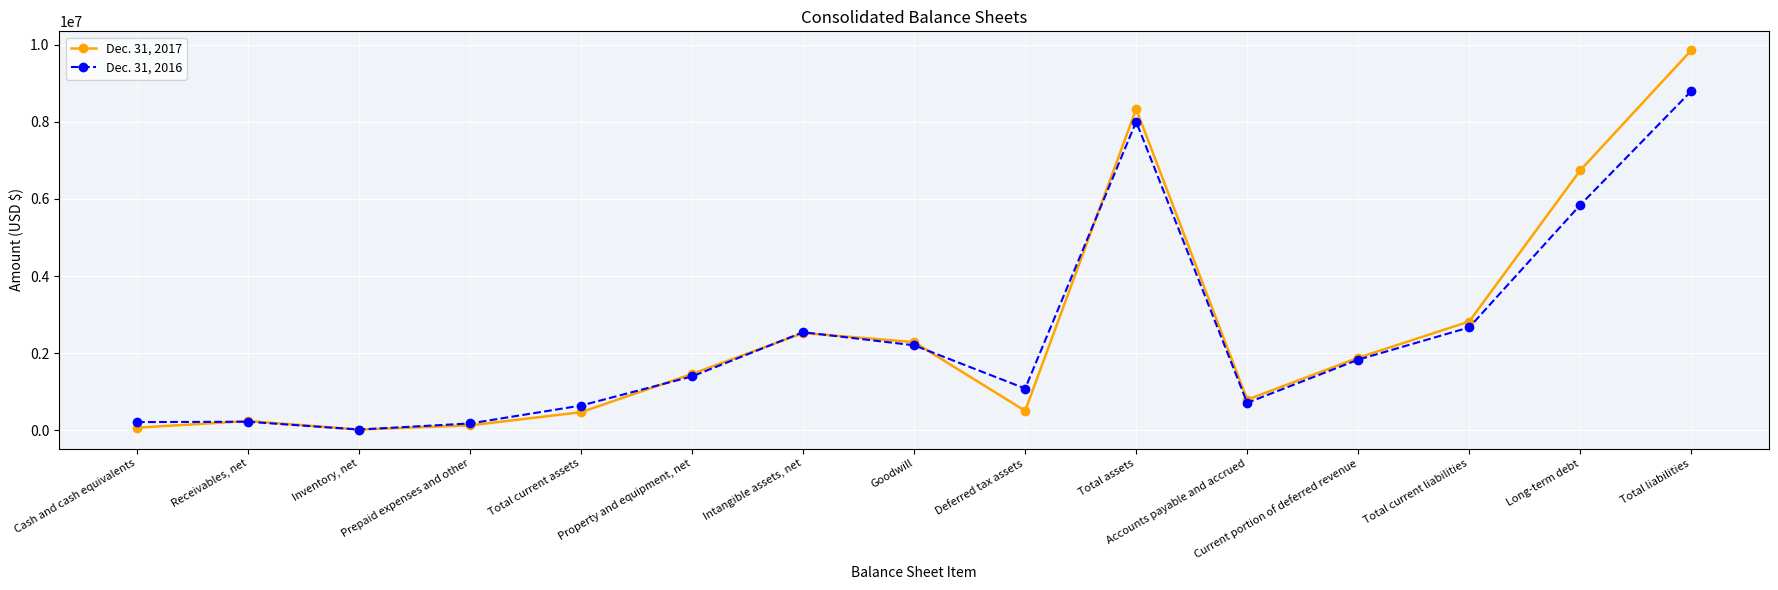

What is the maximum value shown in the chart?

9853248